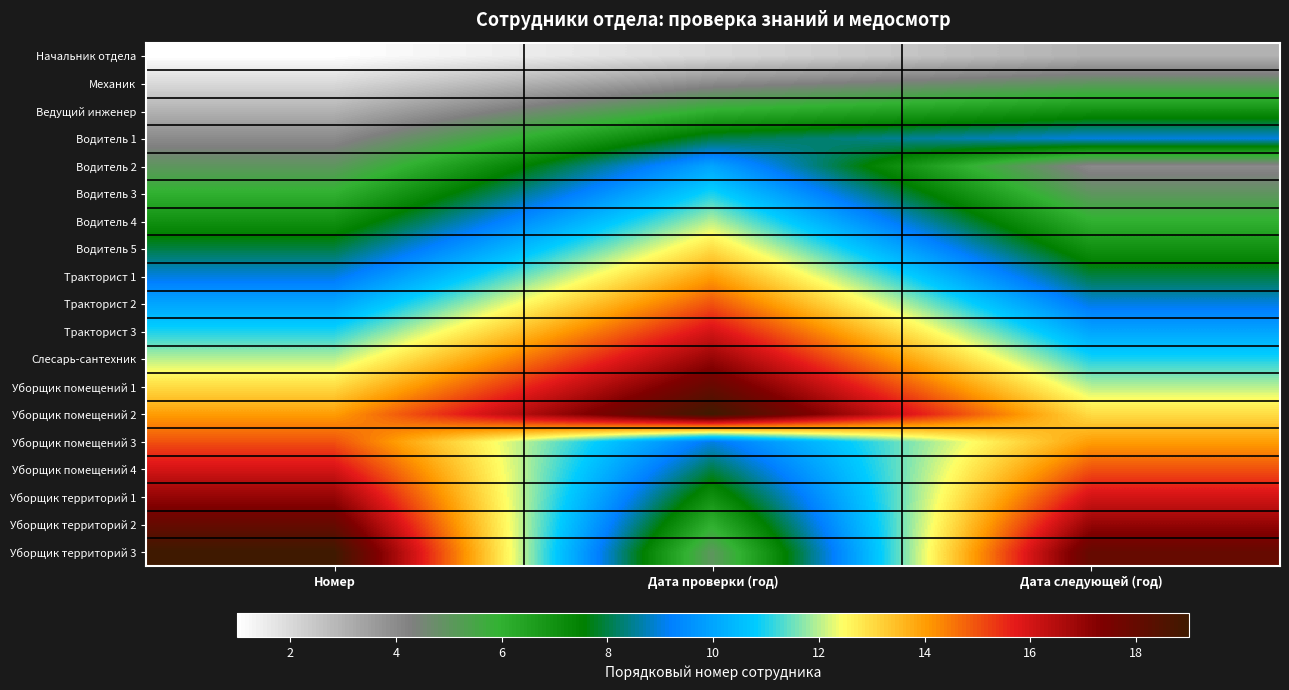

Reading left to right, transcribe all the data shown in this chart.

Начальник отдела: Номер=1	Дата проверки (год)=2	Дата следующей (год)=3
Механик: Номер=2	Дата проверки (год)=4	Дата следующей (год)=5
Ведущий инженер: Номер=3	Дата проверки (год)=6	Дата следующей (год)=7
Водитель 1: Номер=4	Дата проверки (год)=8	Дата следующей (год)=9
Водитель 2: Номер=5	Дата проверки (год)=10	Дата следующей (год)=4
Водитель 3: Номер=6	Дата проверки (год)=11	Дата следующей (год)=5
Водитель 4: Номер=7	Дата проверки (год)=12	Дата следующей (год)=6
Водитель 5: Номер=8	Дата проверки (год)=13	Дата следующей (год)=7
Тракторист 1: Номер=9	Дата проверки (год)=14	Дата следующей (год)=8
Тракторист 2: Номер=10	Дата проверки (год)=15	Дата следующей (год)=9
Тракторист 3: Номер=11	Дата проверки (год)=16	Дата следующей (год)=10
Слесарь-сантехник: Номер=12	Дата проверки (год)=17	Дата следующей (год)=11
Уборщик помещений 1: Номер=13	Дата проверки (год)=18	Дата следующей (год)=12
Уборщик помещений 2: Номер=14	Дата проверки (год)=19	Дата следующей (год)=13
Уборщик помещений 3: Номер=15	Дата проверки (год)=9	Дата следующей (год)=14
Уборщик помещений 4: Номер=16	Дата проверки (год)=8	Дата следующей (год)=15
Уборщик территорий 1: Номер=17	Дата проверки (год)=7	Дата следующей (год)=16
Уборщик территорий 2: Номер=18	Дата проверки (год)=6	Дата следующей (год)=17
Уборщик территорий 3: Номер=19	Дата проверки (год)=5	Дата следующей (год)=18